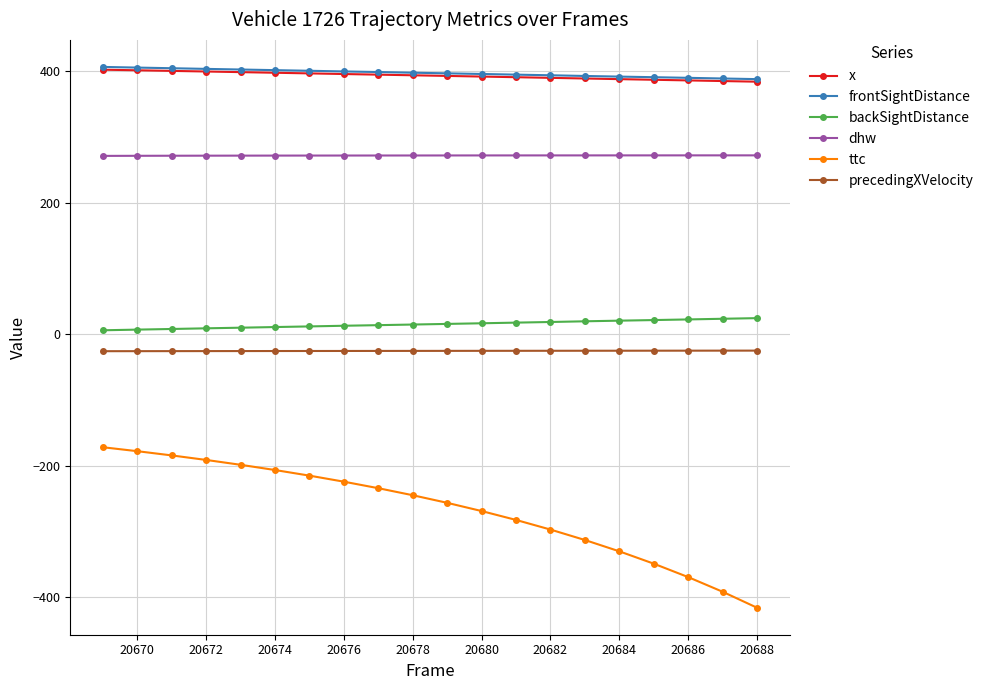

Which series has the largest range (max minus min)?

ttc